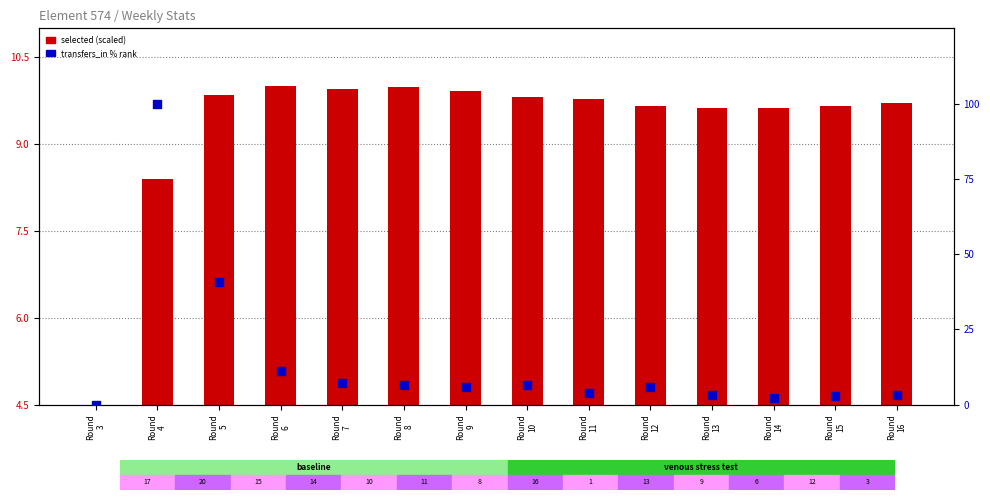

What are all the series names shown in the legend?

selected (scaled), transfers_in % rank